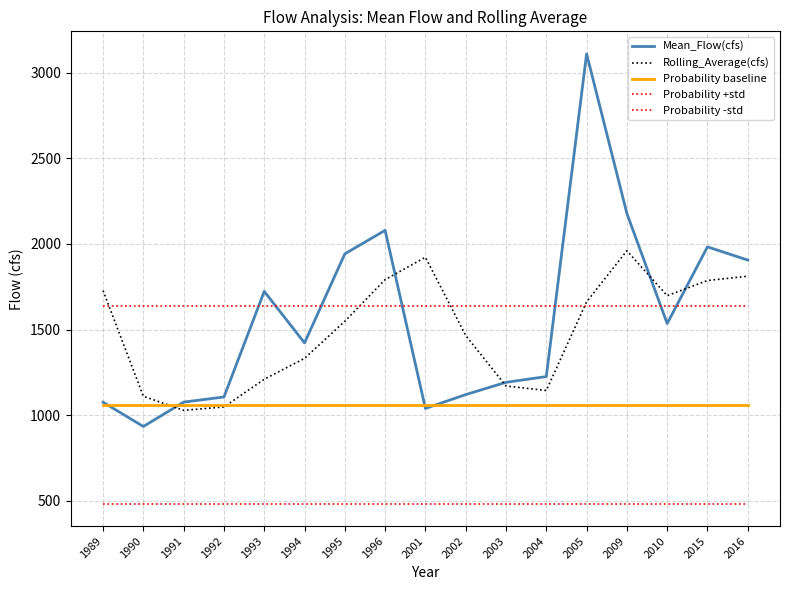

Which category has the highest value across all series?

2005